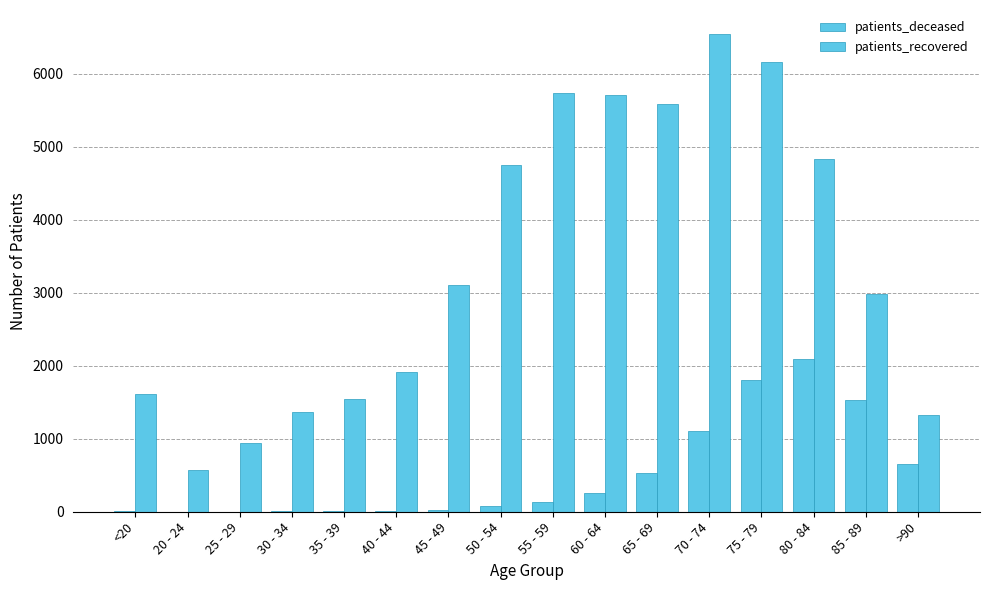

What position from the left is 45 - 49?

7